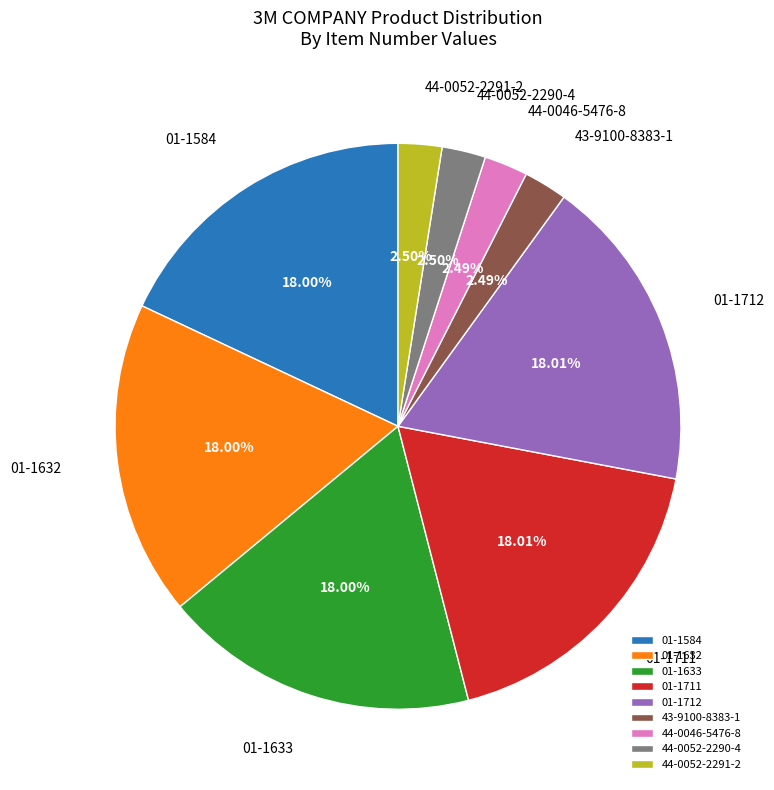

What is the ratio of the value at 01-1712 to the value at 44-0046-5476-8?

7.2